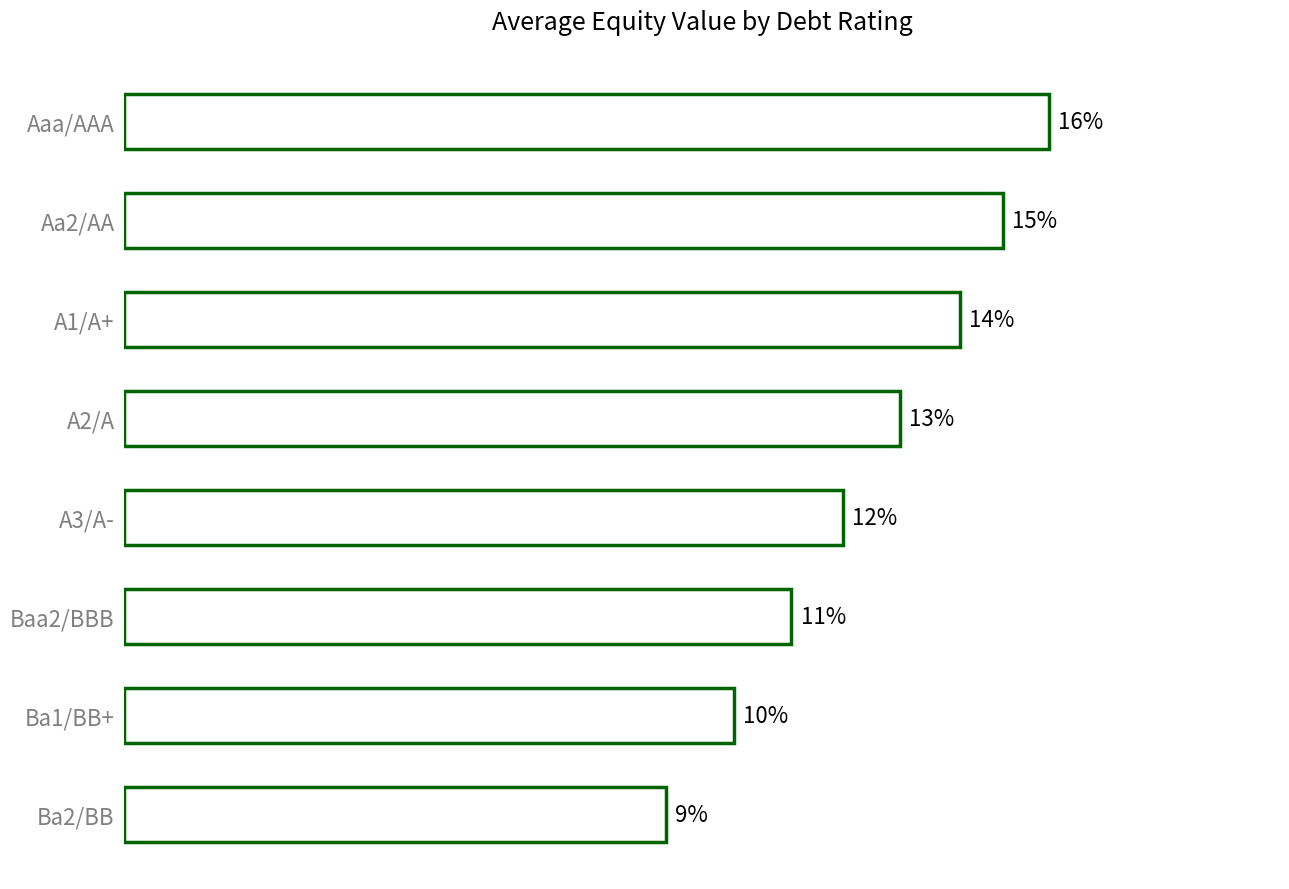

Does the chart contain any negative values?

No